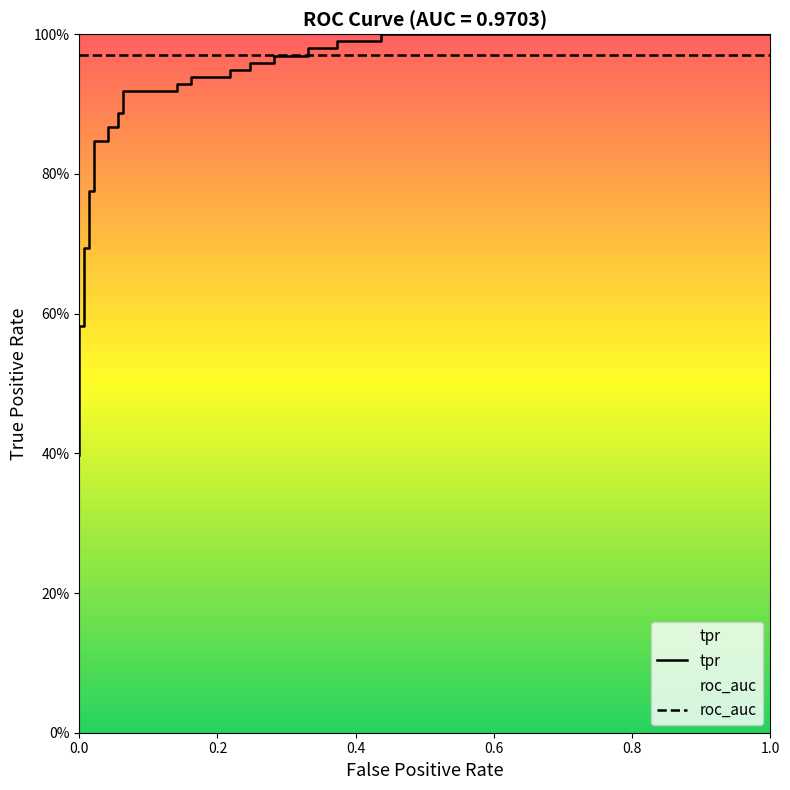

What is the minimum value shown in the chart?

0.4